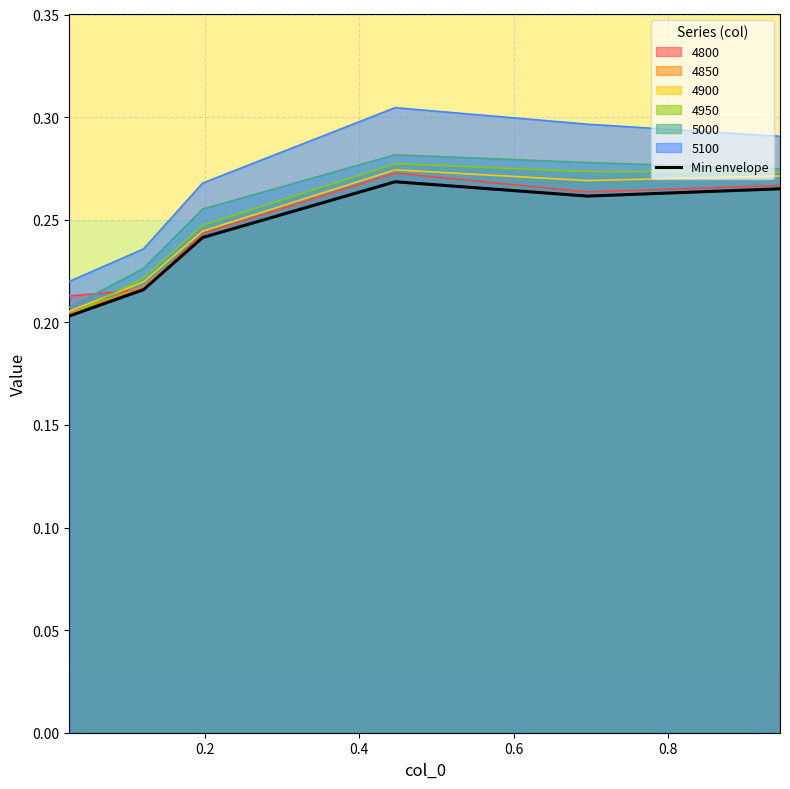

True or false: 5100 and Min envelope cross at least once.

False